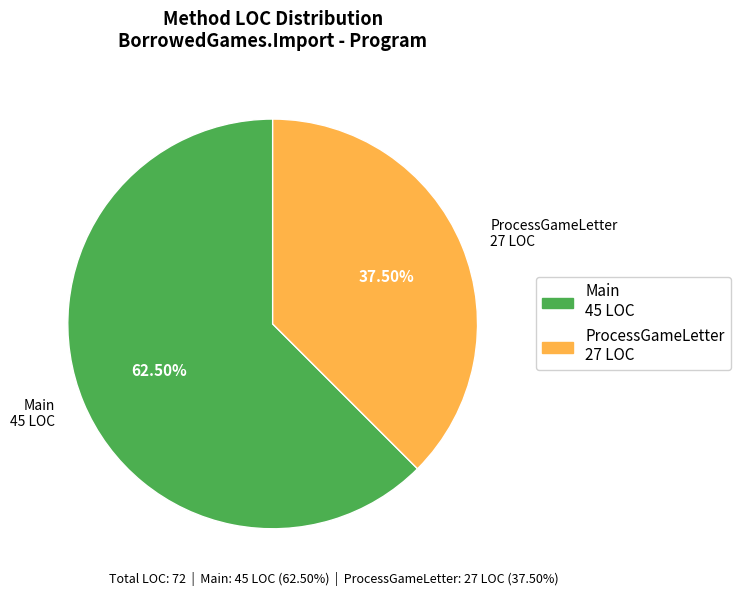

Approximately how many times larger is the value at Main compared to ProcessGameLetter?

1.7